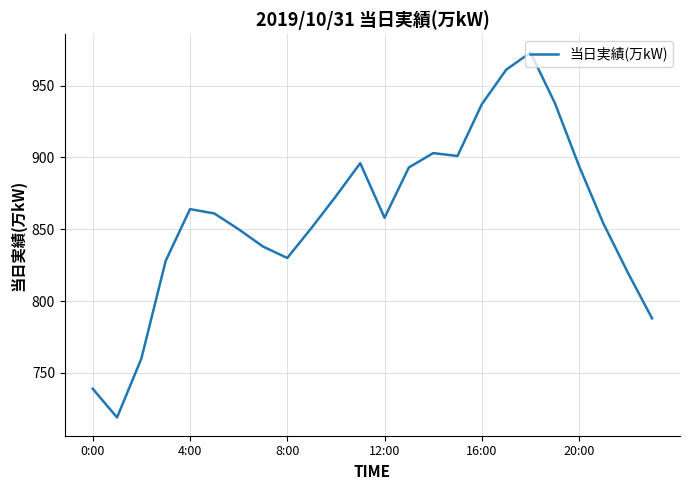

What is the difference between the maximum and minimum values?

254